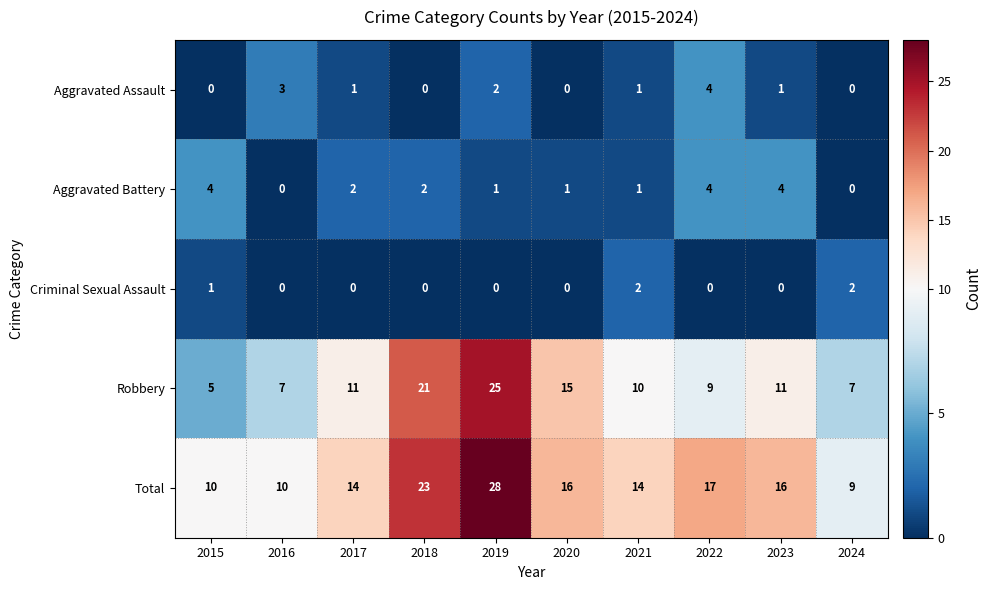

What is the sum of the Robbery values at 2019 and 2022?

34